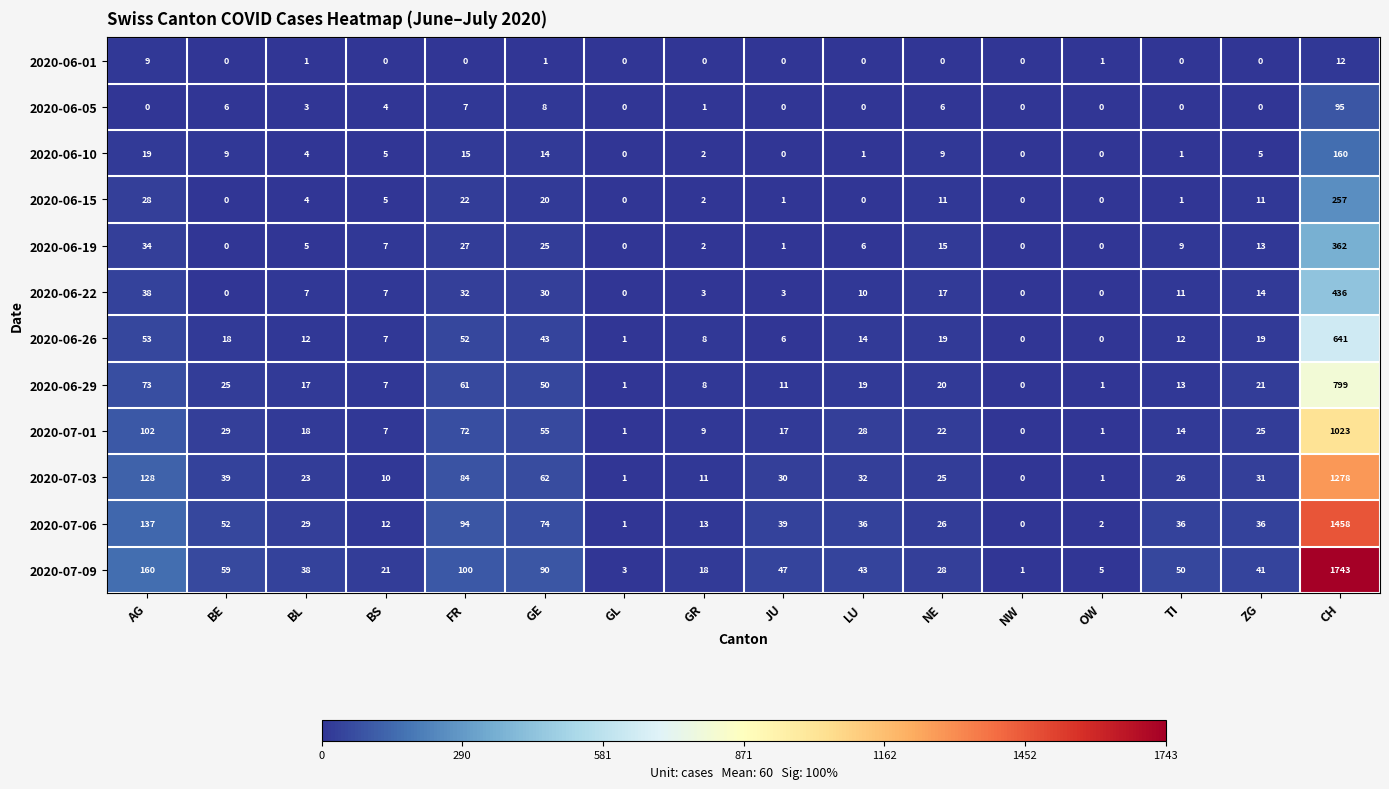

Where is 2020-06-05 nearest to the value 47?

GE